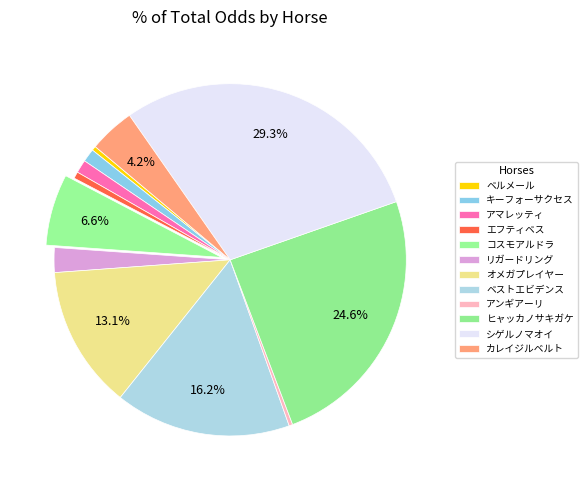

To the nearest percent, what is the combined percentage of ヒャッカノサキガケ and カレイジルベルト?

29%